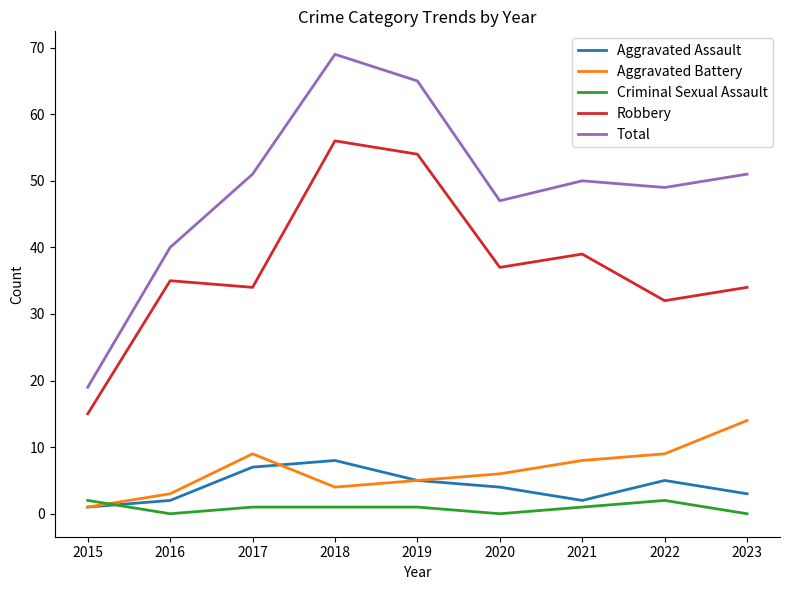

Which category has the highest value across all series?

2018